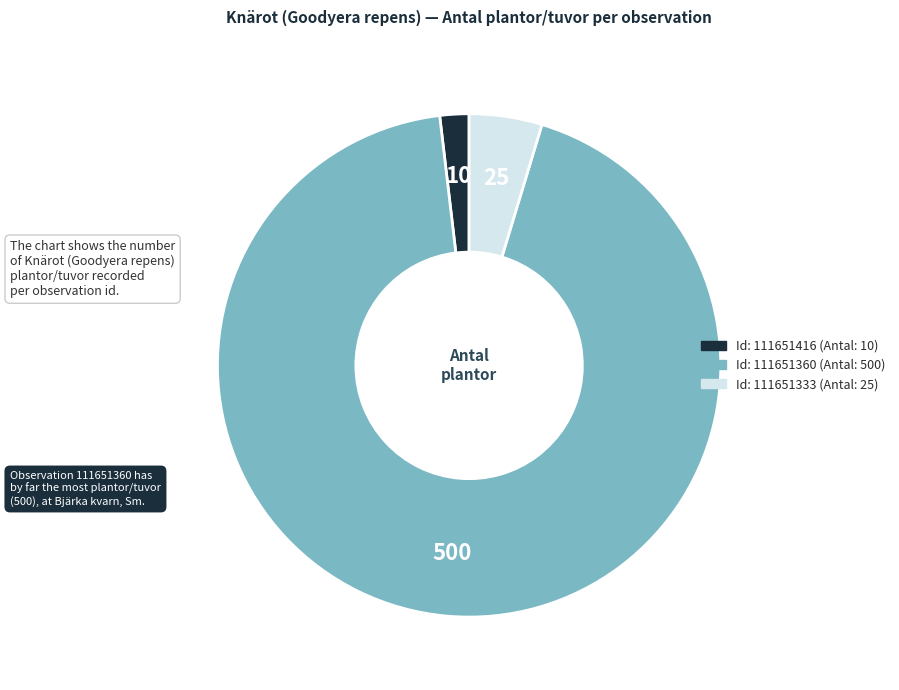

Is there a majority slice in this chart?

Yes